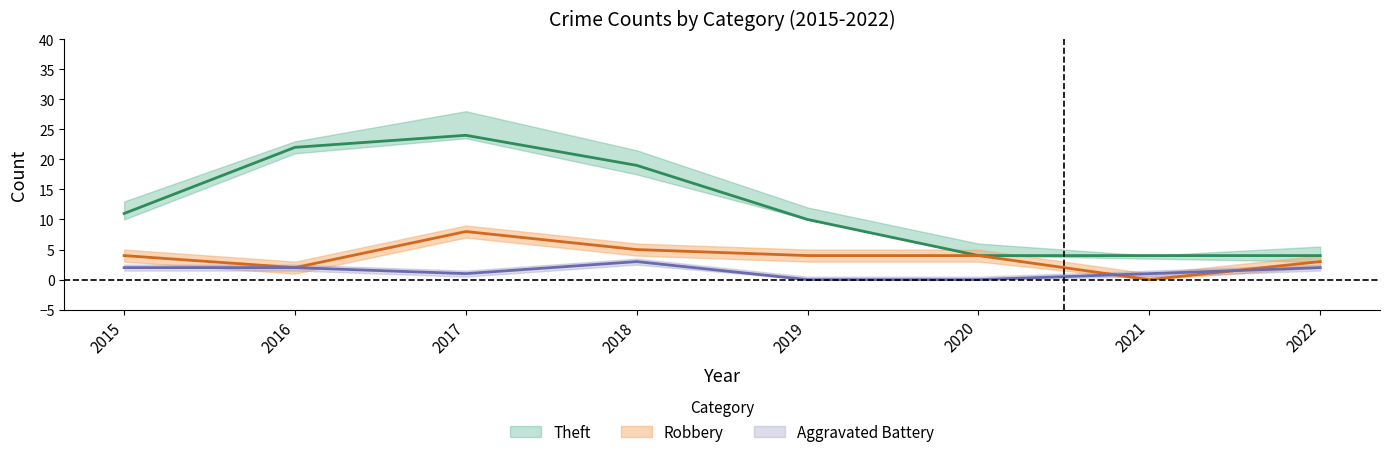

Where is the first local maximum for Robbery?

2017